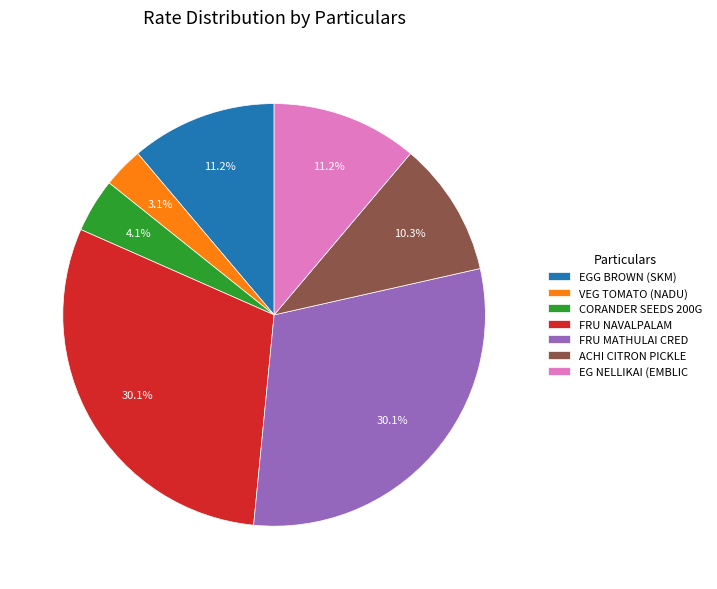

How many segments does this pie chart have?

7